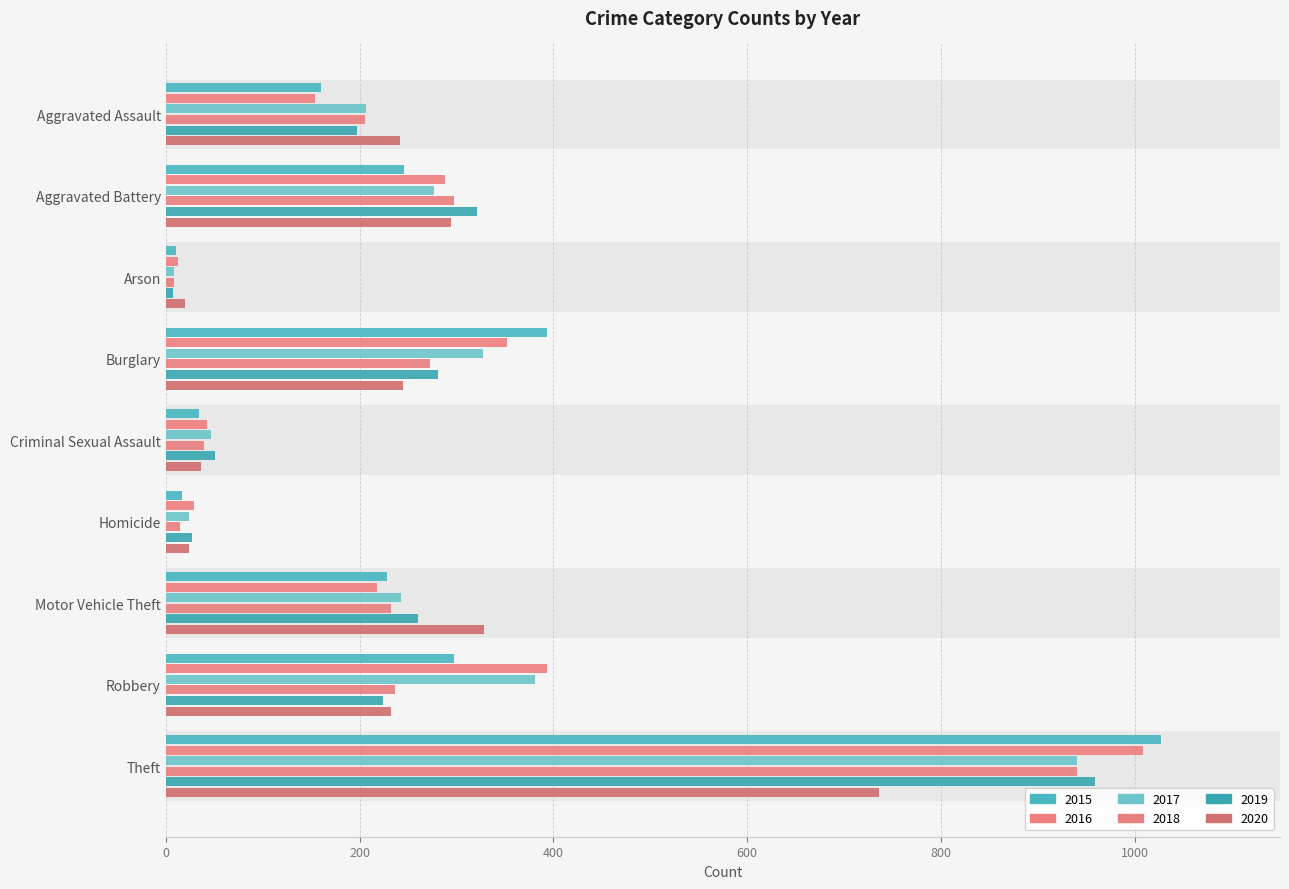

Are the bars grouped side by side (vs. stacked)?

Yes